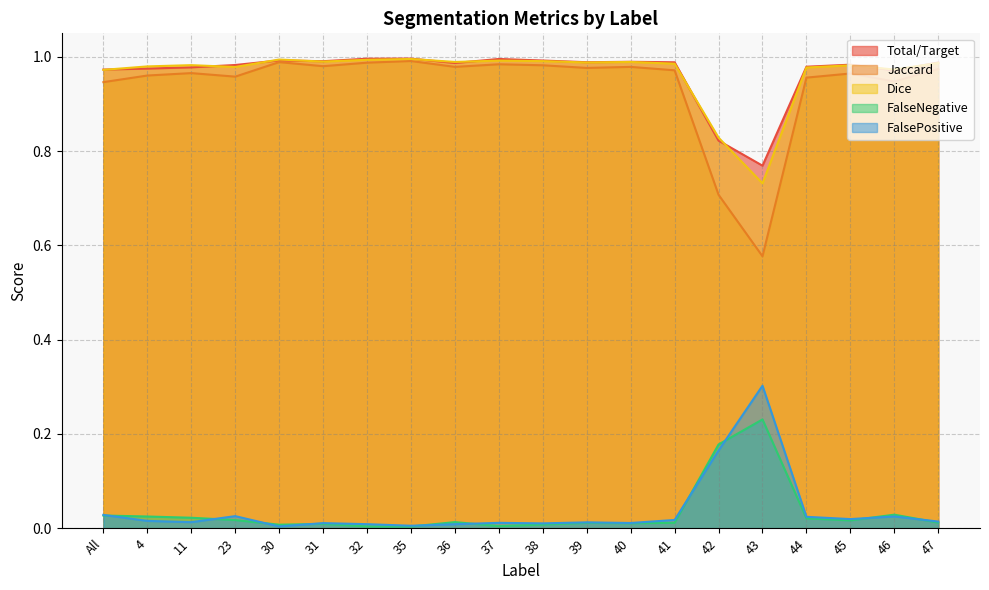

Between 42 and 45, which series saw the biggest shift?

Jaccard